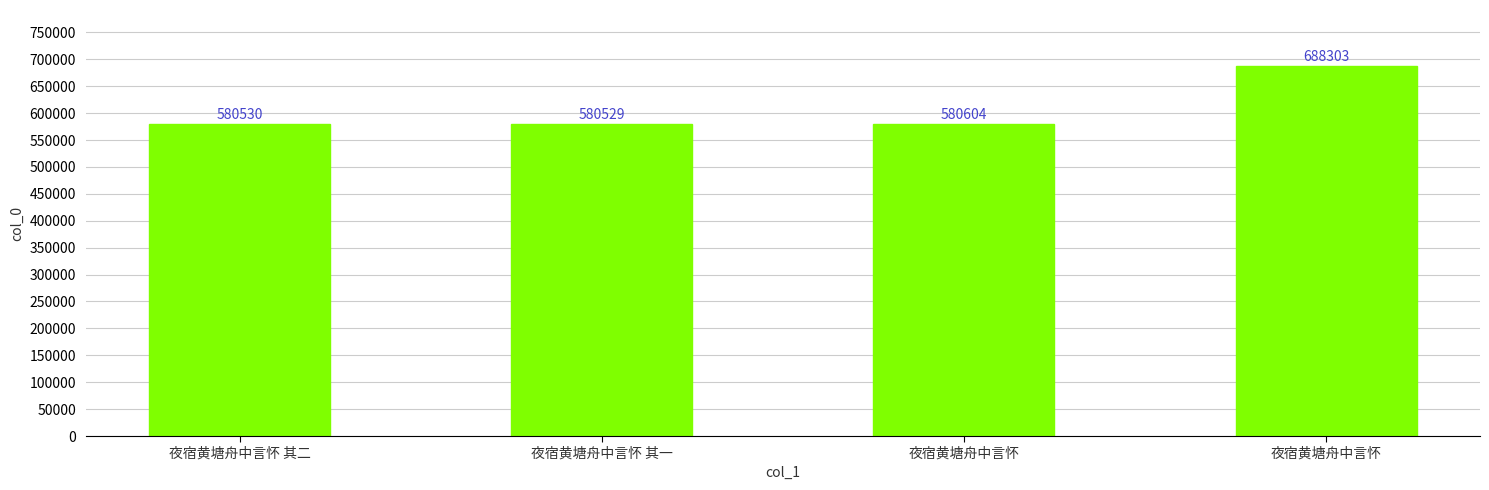

Reading left to right, what are all the values shown in this chart?

夜宿黄塘舟中言怀 其二=580530	夜宿黄塘舟中言怀 其一=580529	夜宿黄塘舟中言怀=580604	夜宿黄塘舟中言怀=688303